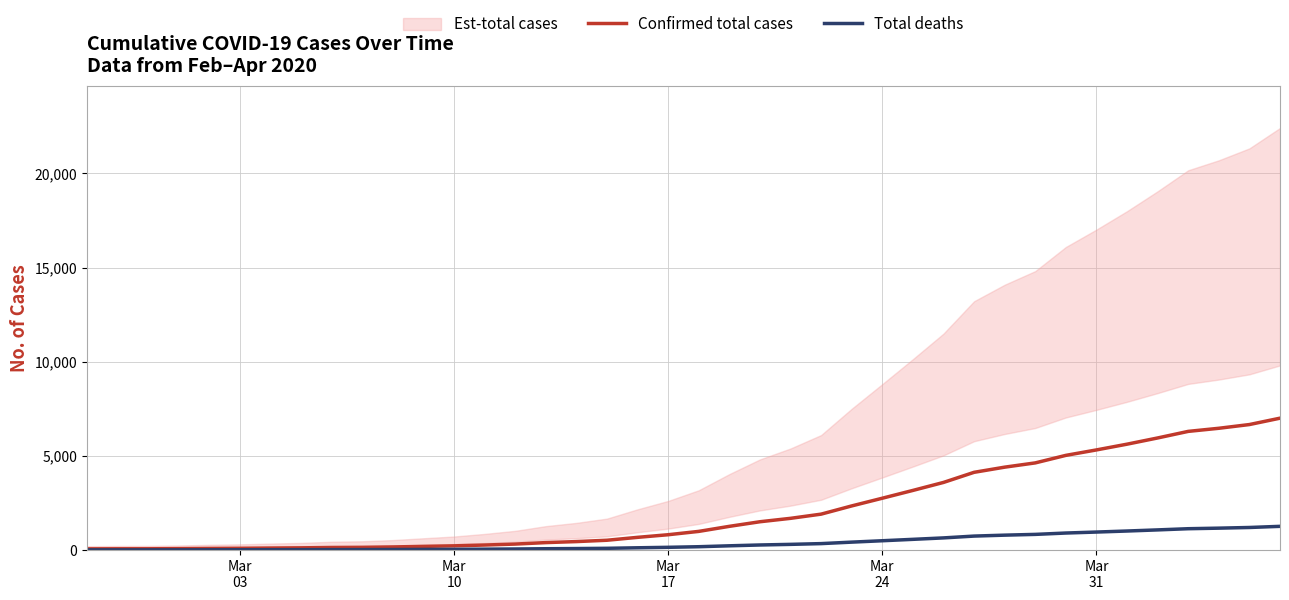

What is the average value of the Confirmed total cases series?

2143.0